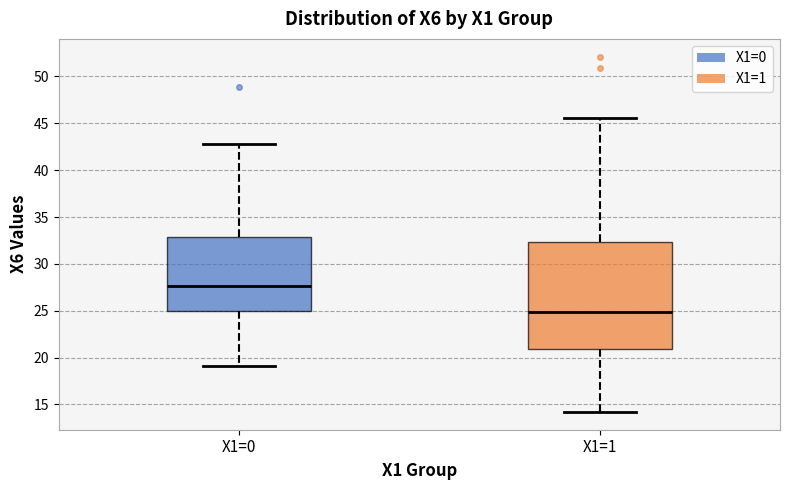

Reading left to right, transcribe this box plot: for each box, give where its median line is, the range the box spans, and where its two whiskers end, as read against the y-axis. The values are not printed on the chart, so give them approximately, as read against the axis.

X1=0: median 27.5, box 25.0 to 33.0, whiskers 19.0 to 43.0
X1=1: median 25.0, box 21.0 to 32.5, whiskers 14.0 to 45.5